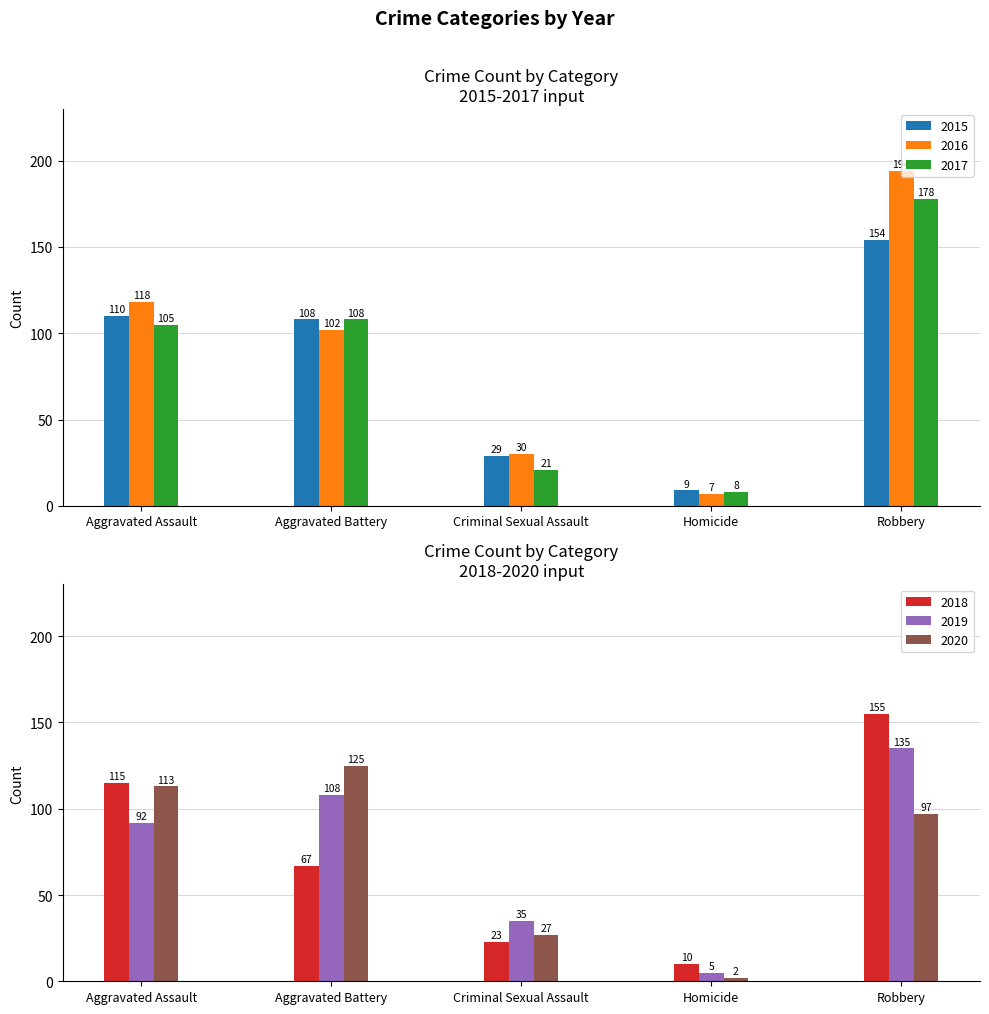

What are all the series names shown in the legend?

2015, 2016, 2017, 2018, 2019, 2020